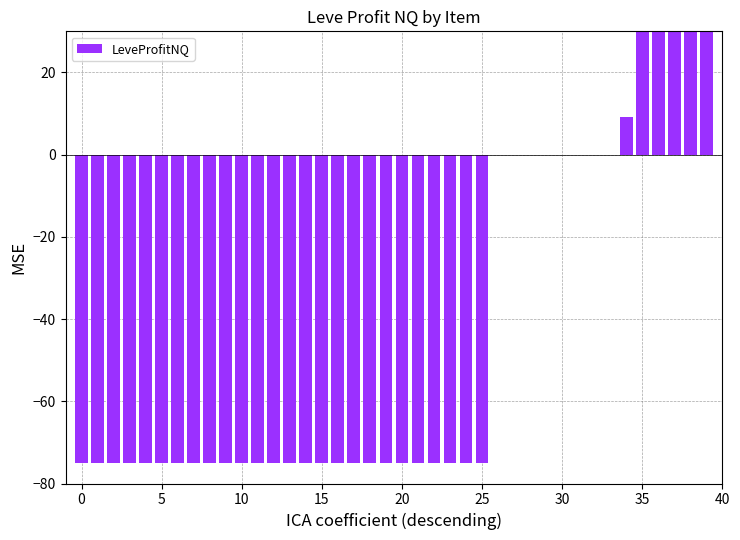

Is it true that the value at 20 is -75.0?

True